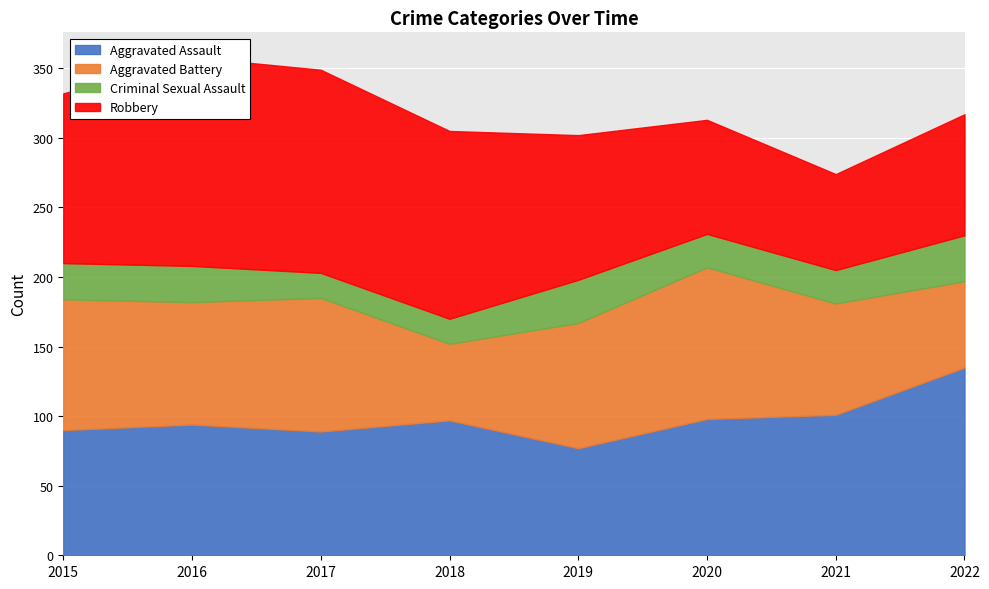

Reading right to left, list all the values displayed in this chart.

Aggravated Assault: 2022=135	2021=101	2020=98	2019=77	2018=97	2017=89	2016=94	2015=90
Aggravated Battery: 2022=62	2021=80	2020=109	2019=90	2018=55	2017=96	2016=88	2015=94
Criminal Sexual Assault: 2022=33	2021=24	2020=24	2019=31	2018=18	2017=18	2016=26	2015=26
Robbery: 2022=87	2021=69	2020=82	2019=104	2018=135	2017=146	2016=150	2015=122